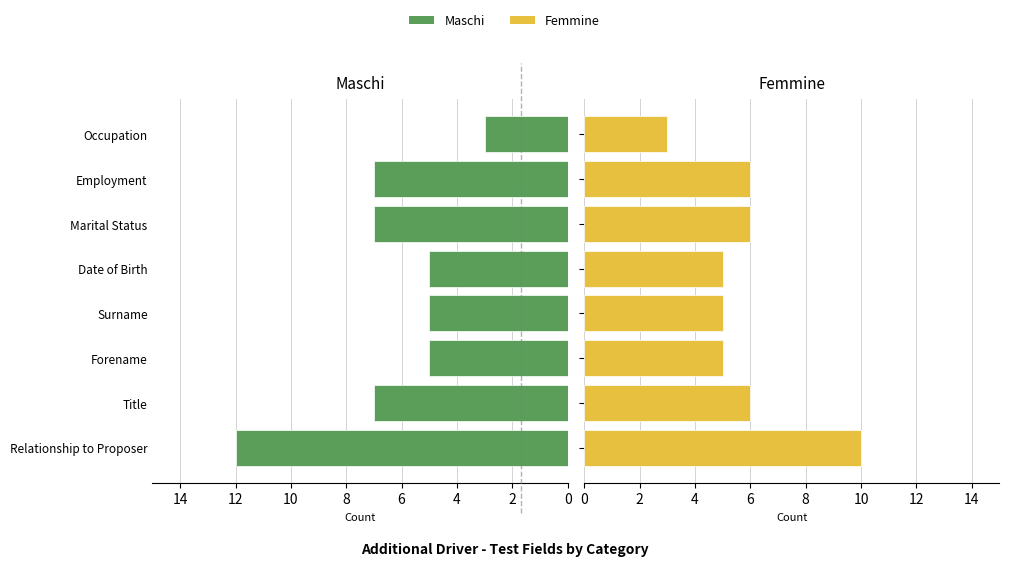

What is the average value of the Femmine series?

6